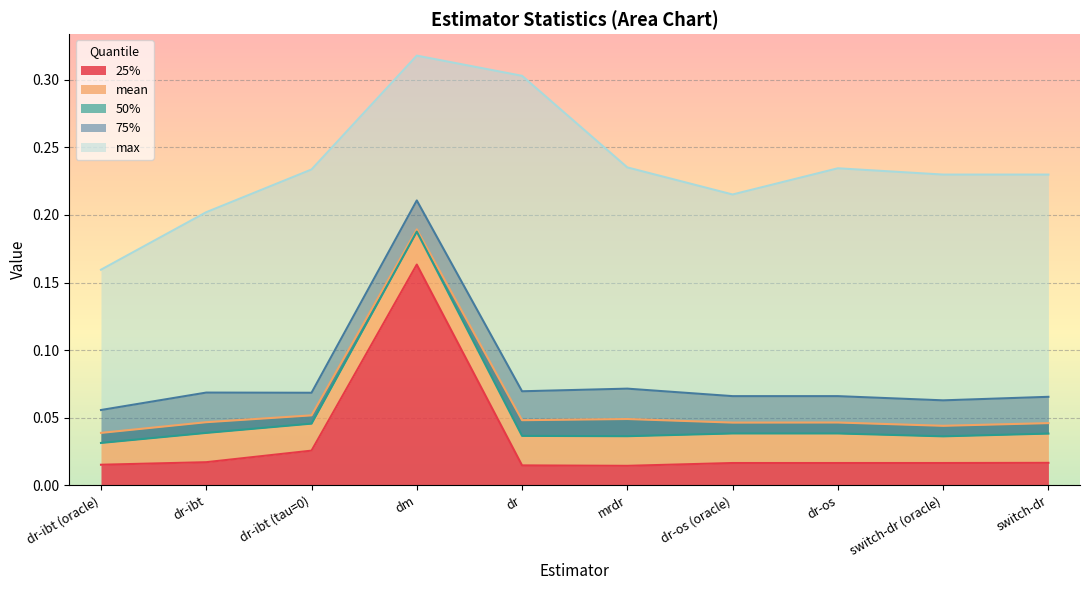

Reading left to right, list all the values displayed in this chart.

mean: 0.0	0.0	0.1	0.2	0.0	0.0	0.0	0.0	0.0	0.0
25%: 0.0	0.0	0.0	0.2	0.0	0.0	0.0	0.0	0.0	0.0
50%: 0.0	0.0	0.0	0.2	0.0	0.0	0.0	0.0	0.0	0.0
75%: 0.1	0.1	0.1	0.2	0.1	0.1	0.1	0.1	0.1	0.1
max: 0.2	0.2	0.2	0.3	0.3	0.2	0.2	0.2	0.2	0.2